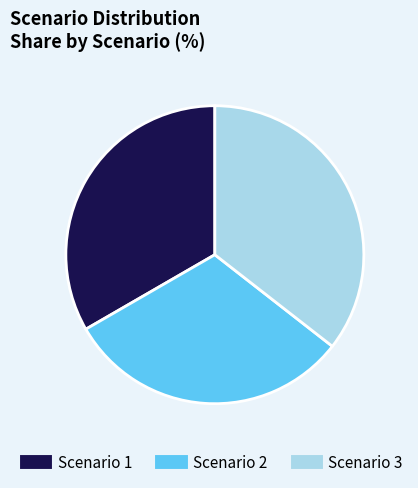

How many slices are in this pie chart?

3